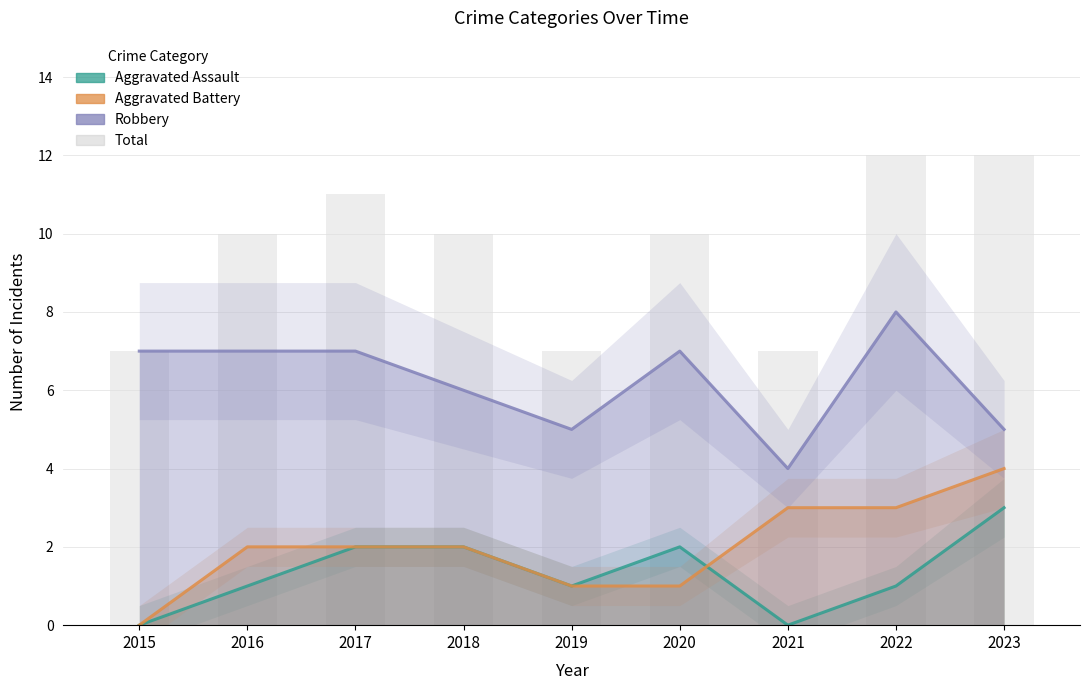

Between 2015 and 2019, which series saw the biggest shift?

Robbery